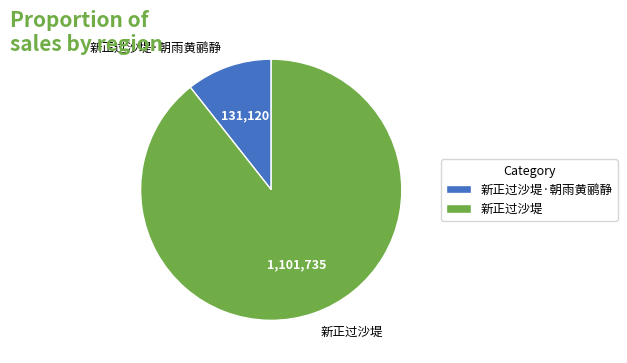

Which category has the biggest portion of the pie?

新正过沙堤